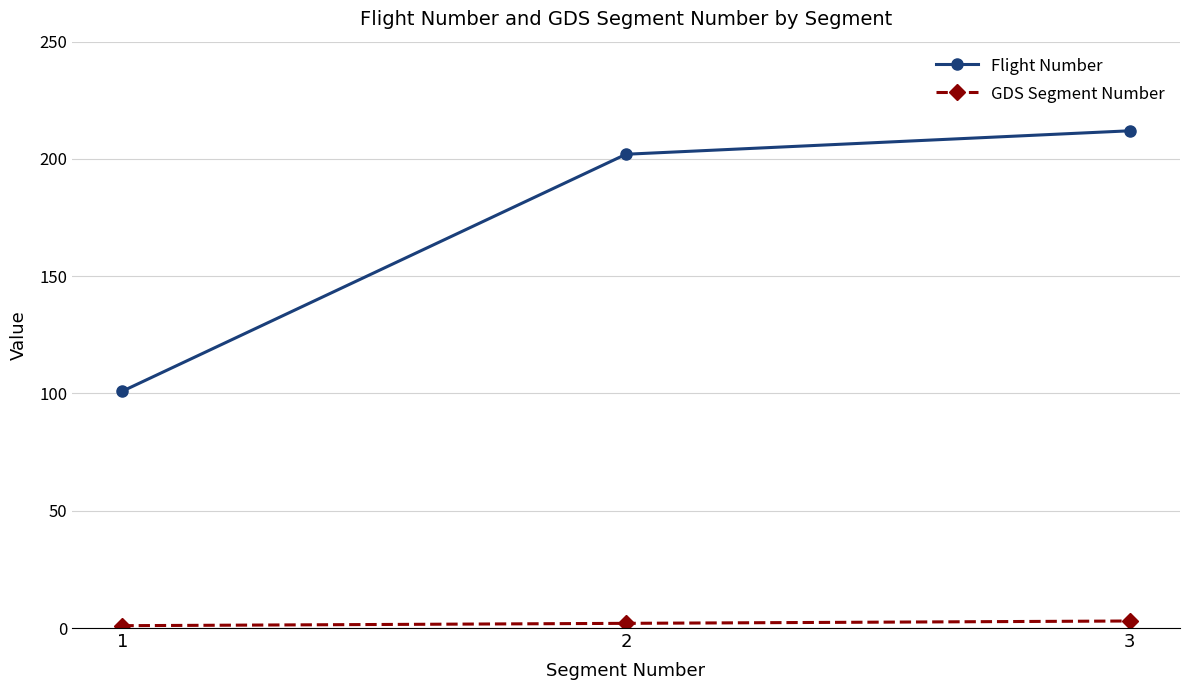

How many lines are shown in the chart?

2